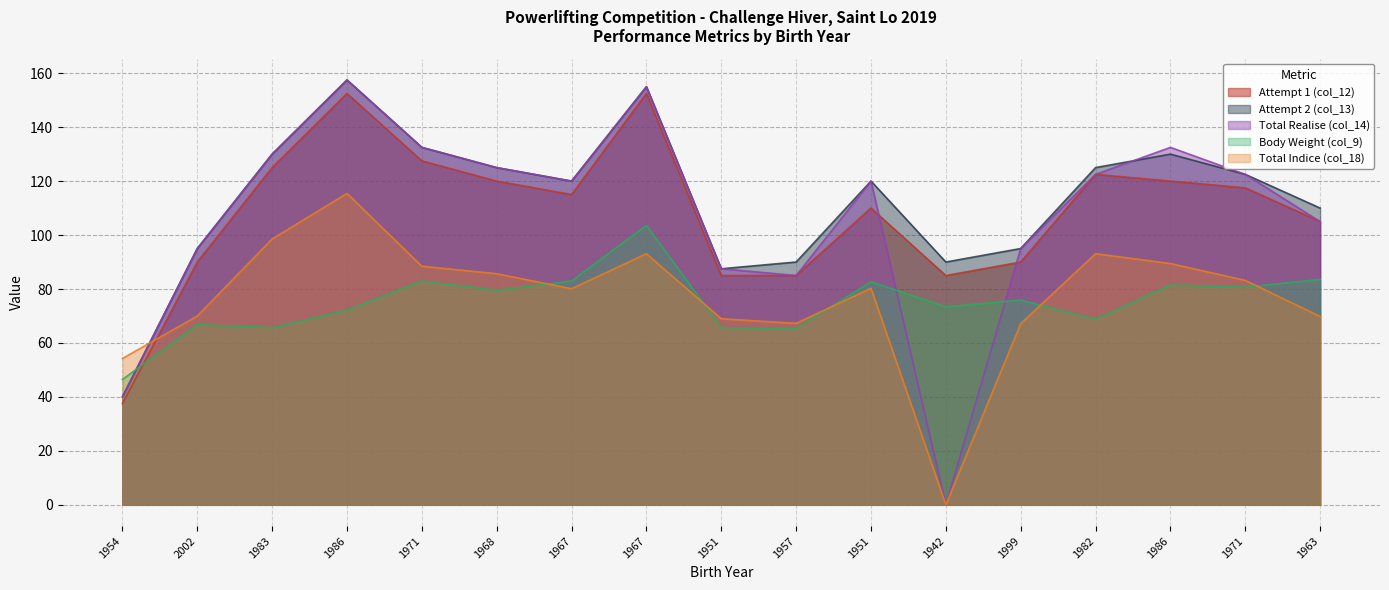

What is the label of the 13th point from the left?

1999